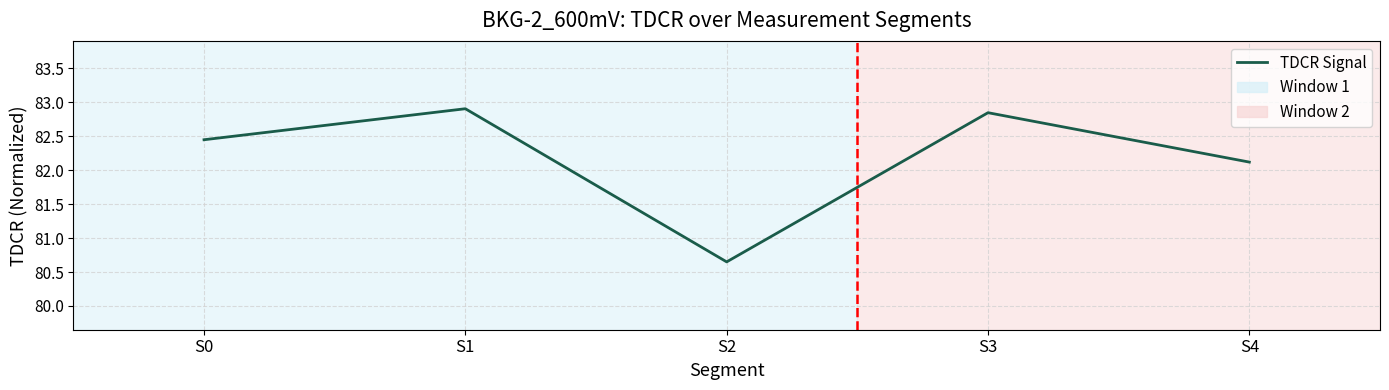

Does the chart display data point markers on the line(s)?

No